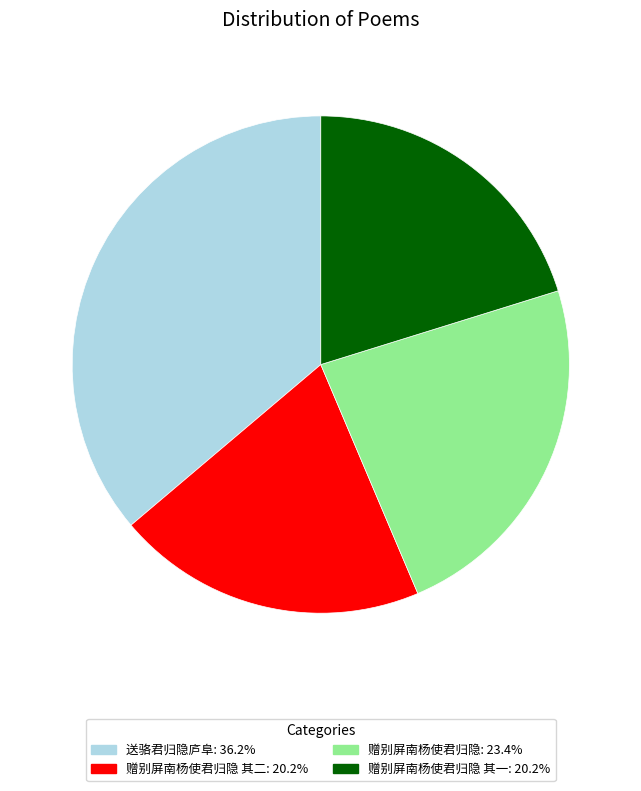

Is the sum of 送骆君归隐庐阜: 36.2% and 赠别屏南杨使君归隐: 23.4% greater than half?

Yes